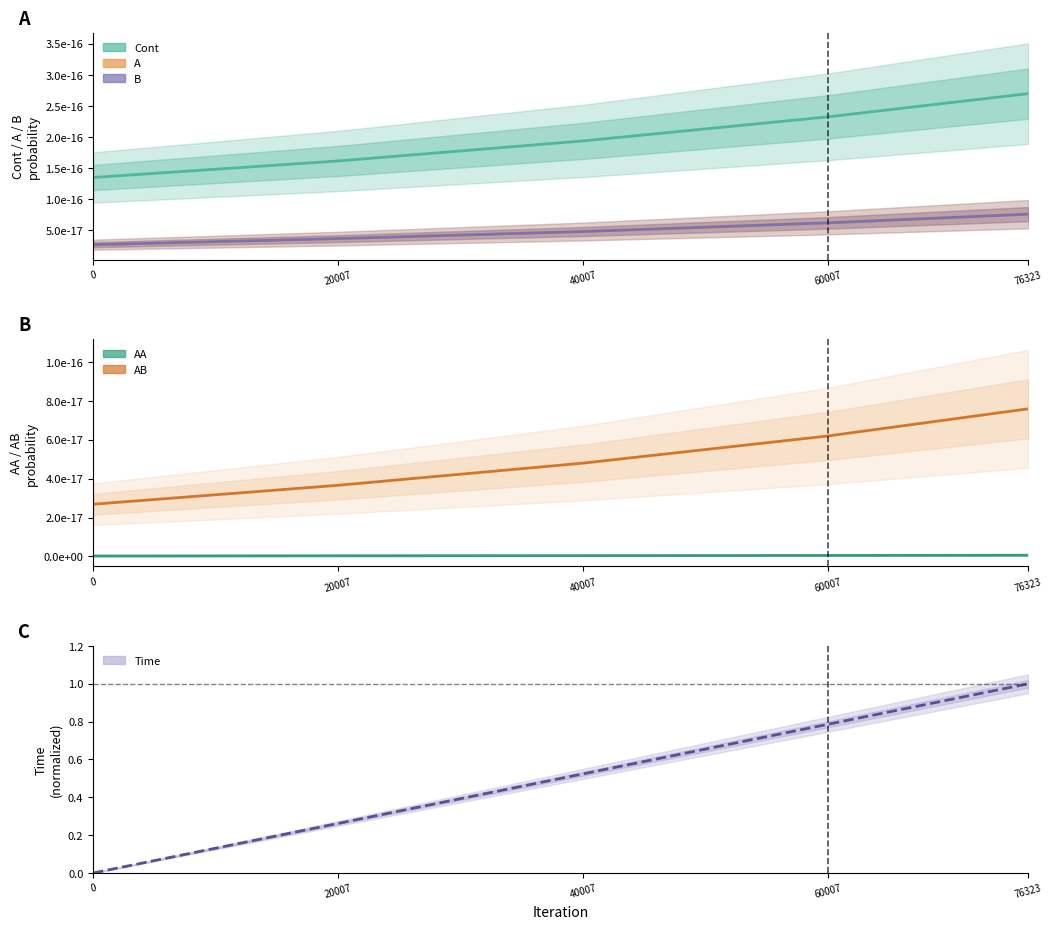

Where do Time (normalized) and B first cross each other?

0 and 20007